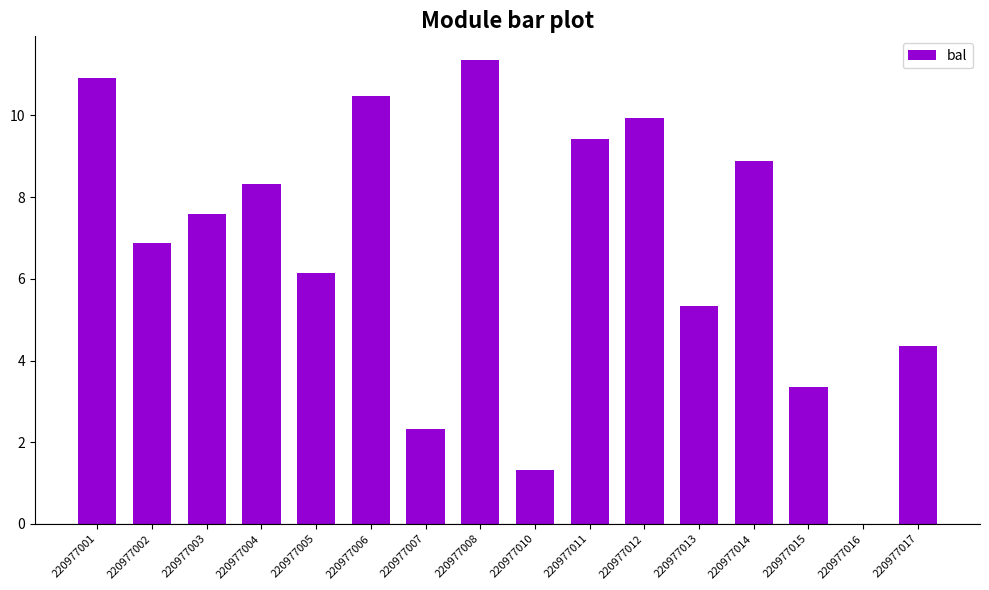

True or false: the data shows 9.9 at 220977012.

True